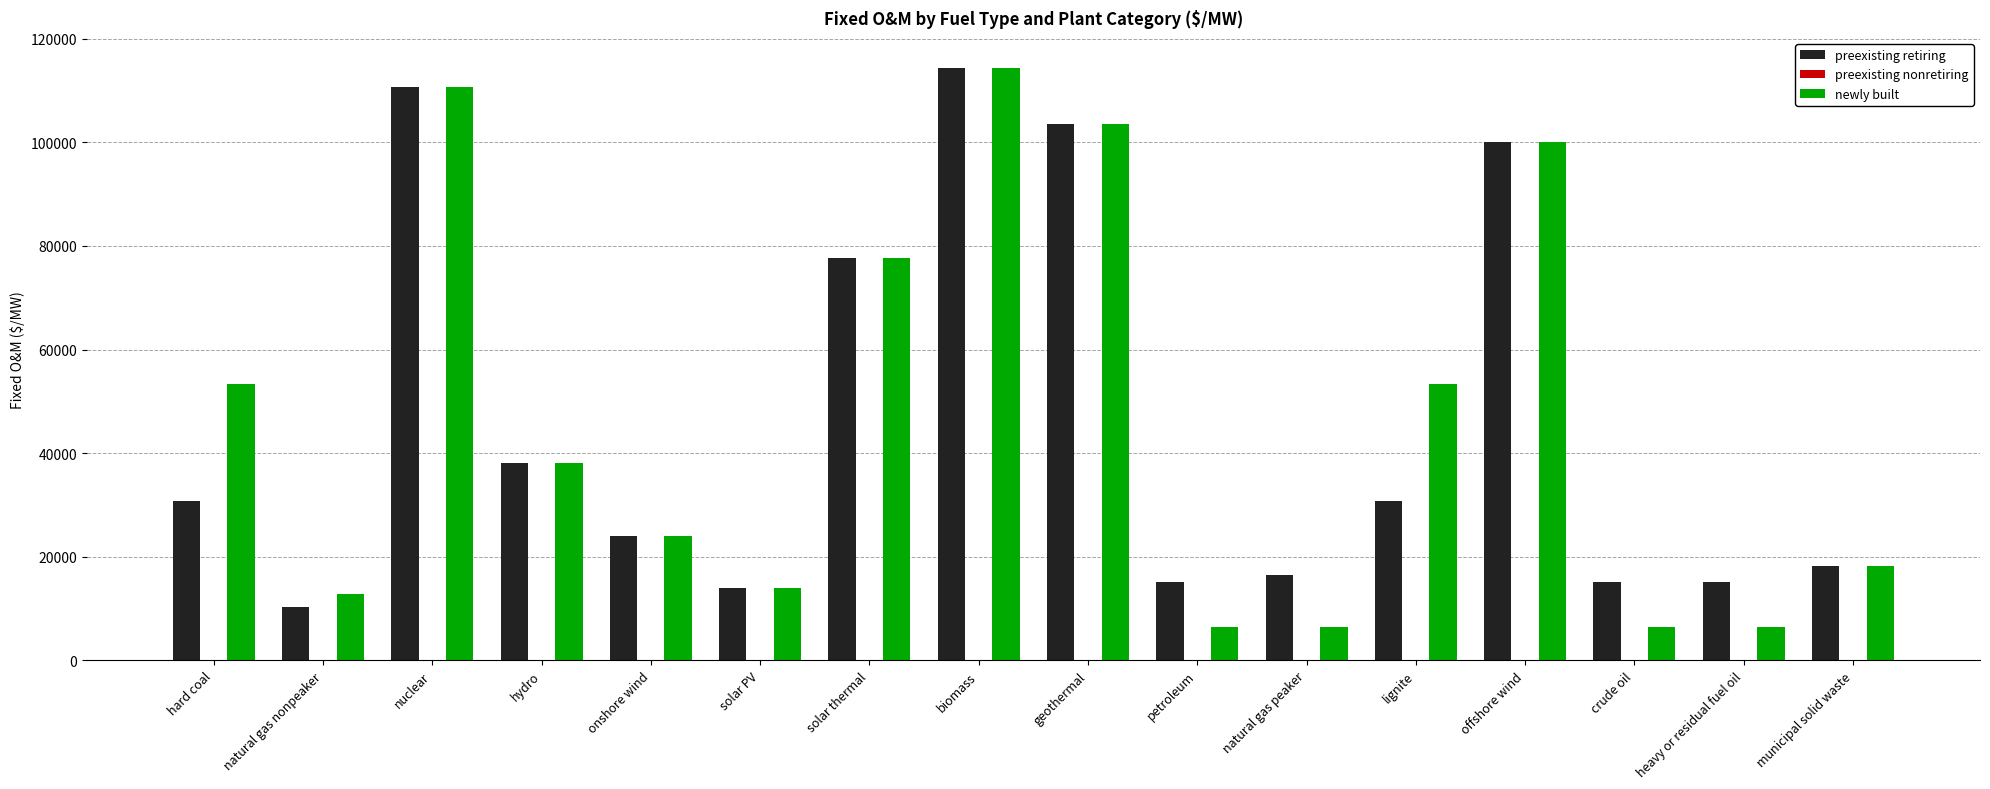

What is the total value across all series at nuclear?

221498.3